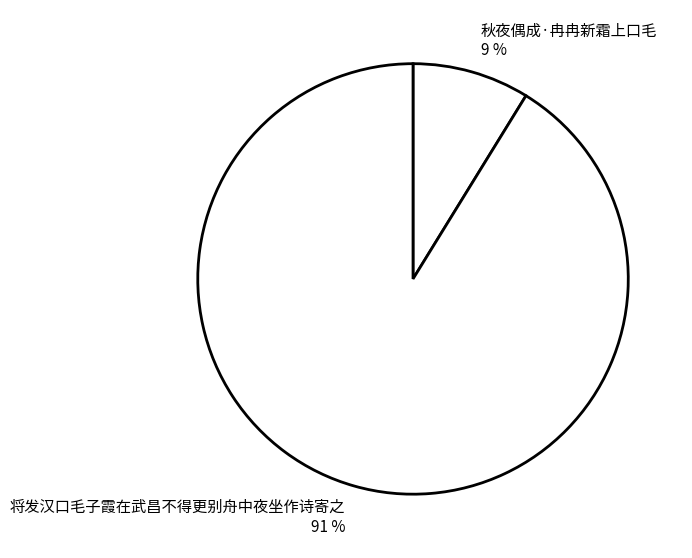

What percentage is the 秋夜偶成·冉冉新霜上口毛 slice, to the nearest percent?

9%